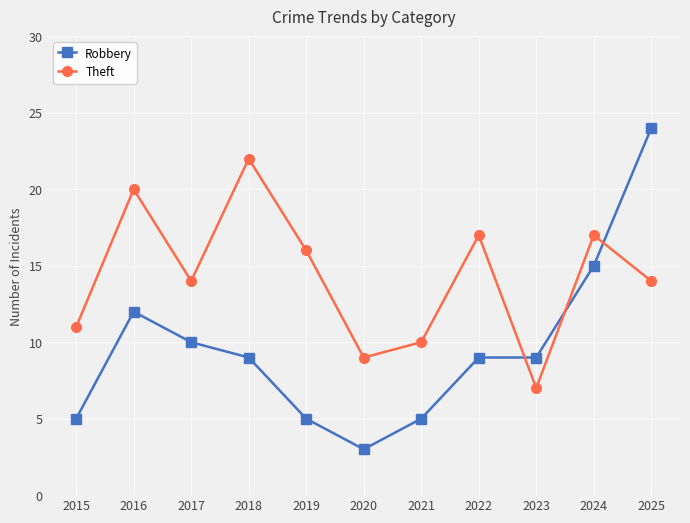

Which series has the widest spread of values?

Robbery